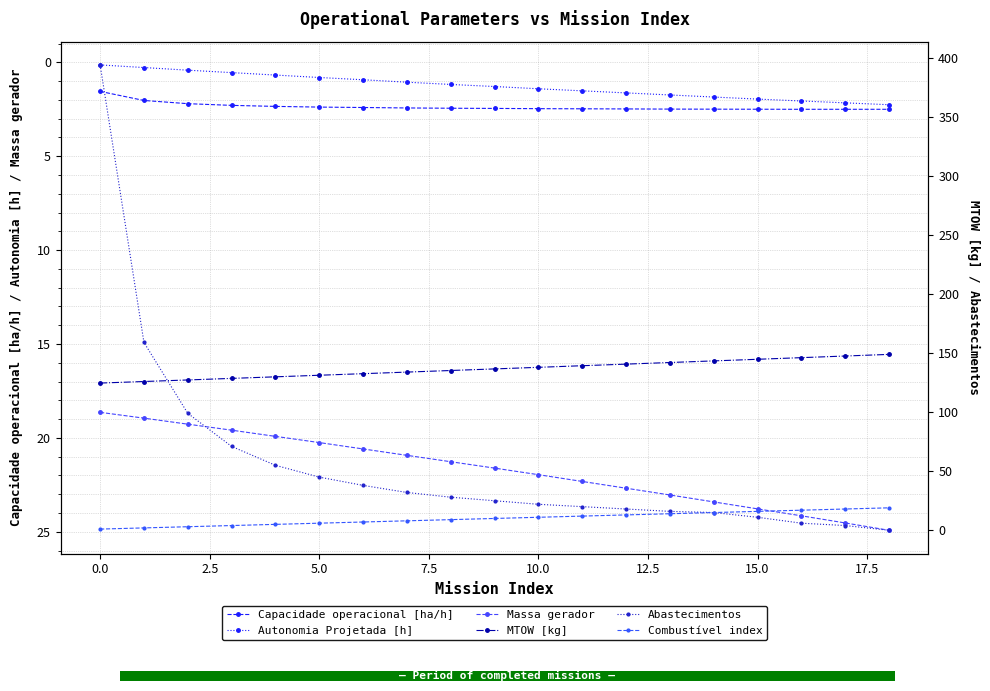

Which has a higher value, 15.0 or 18?

18